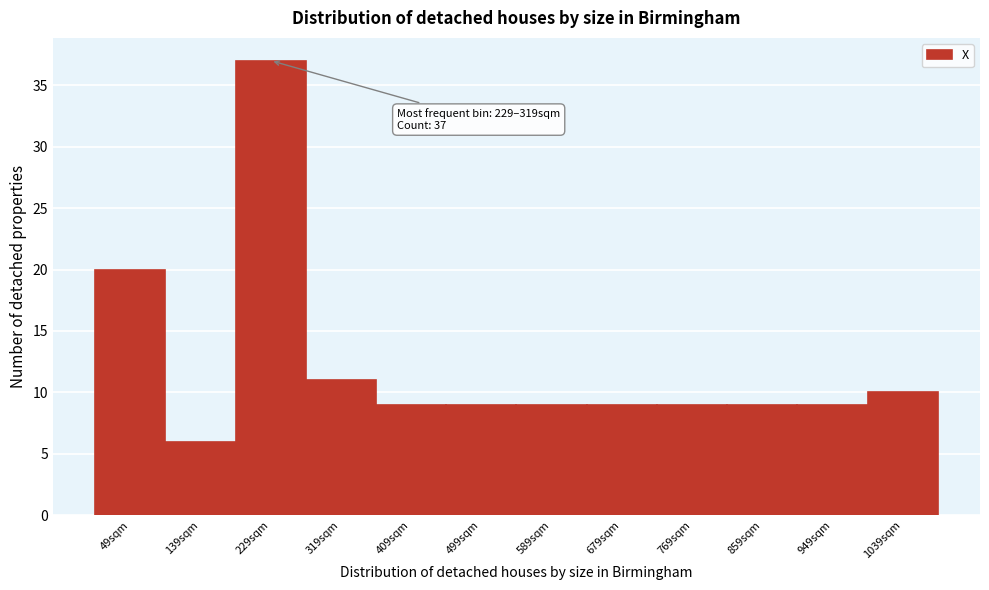

Reading left to right, list all the values displayed in this chart.

20	6	37	11	9	9	9	9	9	9	9	10